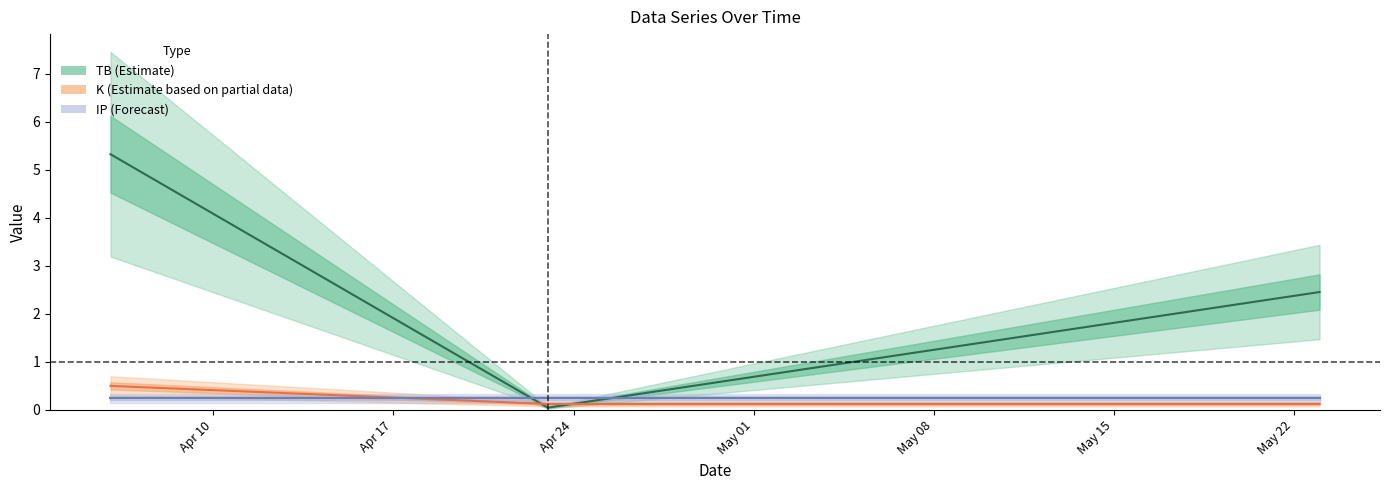

What is the difference between the maximum and second lowest values in the K (line) series?

0.4